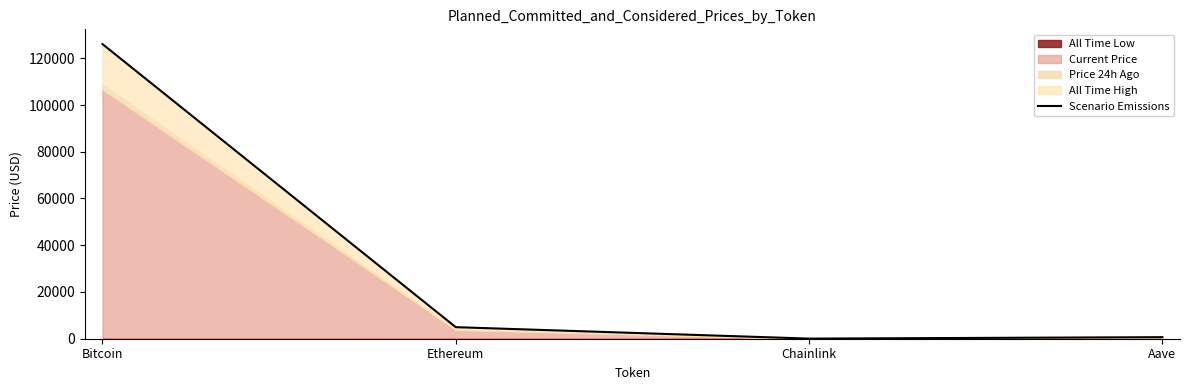

List the labels in order of value, largest first.

Bitcoin, Ethereum, Aave, Chainlink